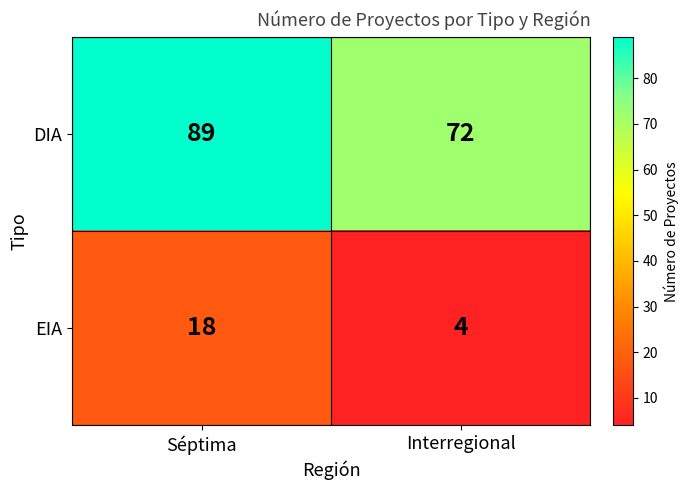

Which series has the largest total across all categories?

DIA